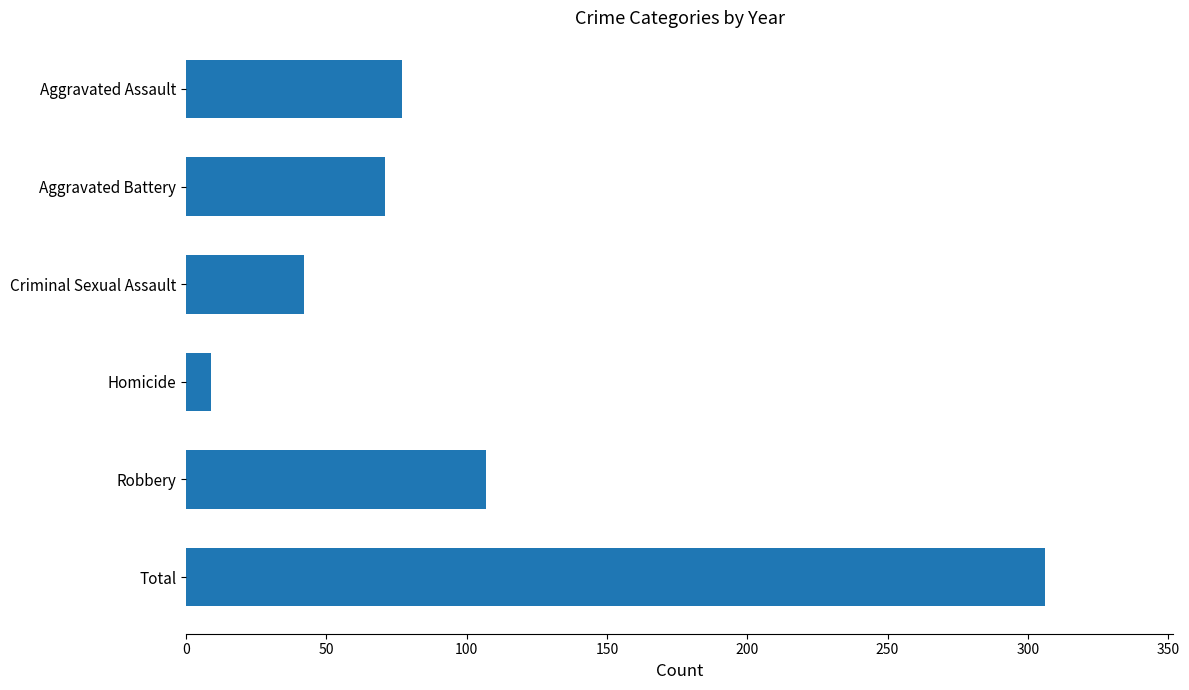

What is the sum of the values at Aggravated Battery and Robbery?

178